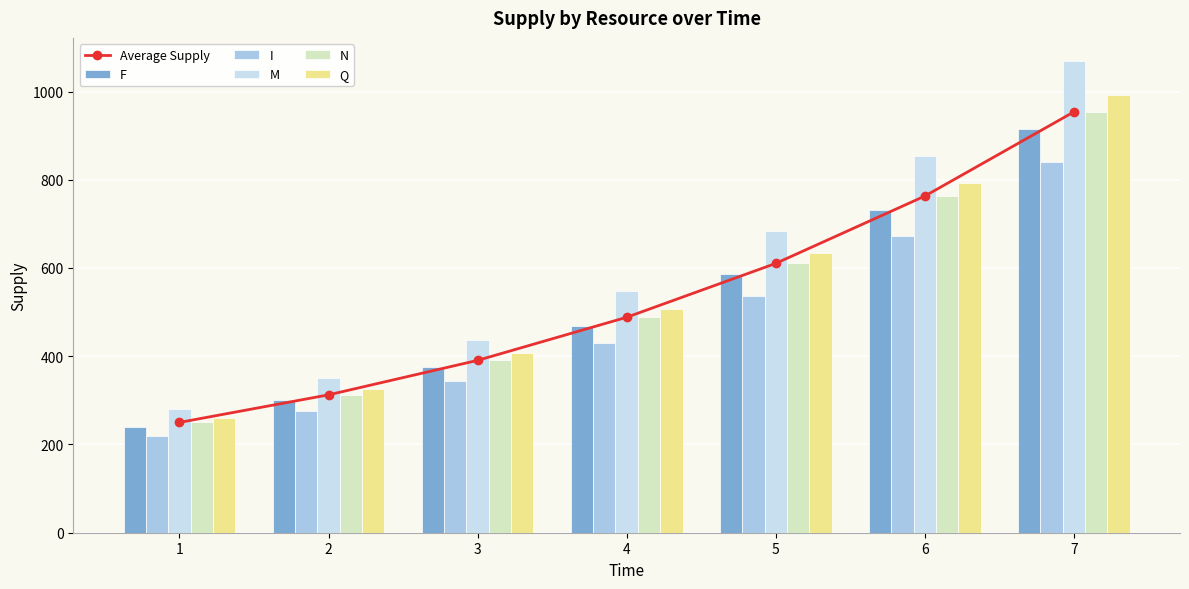

Reading left to right, what are all the values shown in this chart?

Average Supply: 250.0	312.5	390.6	488.3	610.4	762.9	953.7
F: 240.0	300.0	375.0	468.8	585.9	732.4	915.5
I: 220.0	275.0	343.8	429.7	537.1	671.4	839.2
M: 280.0	350.0	437.5	546.9	683.6	854.5	1068.1
N: 250.0	312.5	390.6	488.3	610.4	762.9	953.7
Q: 260.0	325.0	406.2	507.8	634.8	793.5	991.8